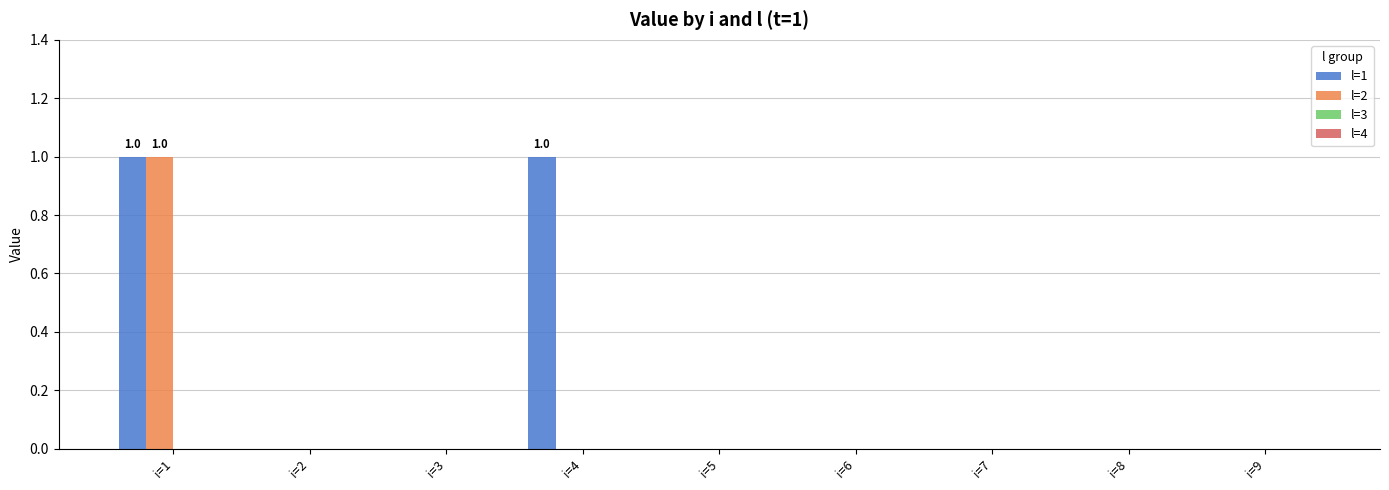

The l=2 series shows 0 at i=2. True or false?

True